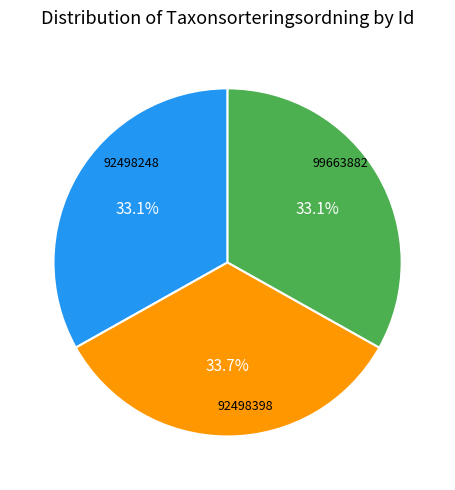

Is there a majority slice in this chart?

No